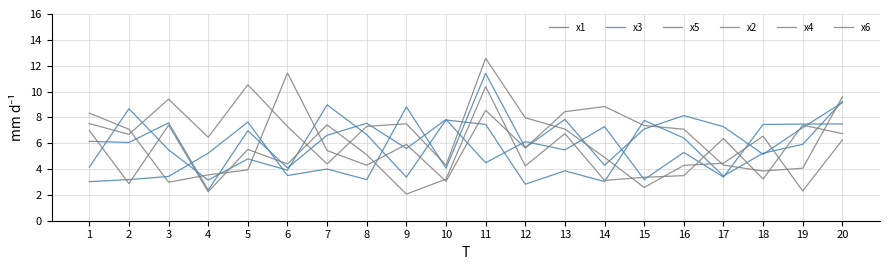

Reading right to left, list all the values displayed in this chart.

x1: 20=9.2	19=5.9	18=5.2	17=3.5	16=6.4	15=7.8	14=3.0	13=3.9	12=2.8	11=7.5	10=7.8	9=3.4	8=6.7	7=9.0	6=3.9	5=4.8	4=3.1	3=5.5	2=8.7	1=4.1
x3: 20=7.5	19=7.5	18=7.4	17=3.4	16=5.3	15=3.2	14=7.3	13=5.5	12=6.1	11=4.5	10=7.8	9=5.6	8=7.5	7=6.6	6=4.1	5=7.0	4=2.4	3=7.6	2=6.1	1=6.1
x5: 20=9.1	19=7.2	18=5.1	17=7.3	16=8.1	15=7.1	14=4.3	13=7.8	12=5.6	11=11.4	10=4.1	9=8.8	8=3.2	7=4.0	6=3.5	5=7.6	4=5.2	3=3.4	2=3.2	1=3.0
x2: 20=6.2	19=2.3	18=6.5	17=4.4	16=4.3	15=2.6	14=4.9	13=7.1	12=8.0	11=12.6	10=4.3	9=7.5	8=7.3	7=4.4	6=7.3	5=10.5	4=6.5	3=9.4	2=6.7	1=7.5
x4: 20=9.6	19=4.1	18=3.8	17=4.3	16=7.1	15=7.4	14=8.8	13=8.4	12=5.6	11=8.5	10=3.1	9=5.9	8=4.3	7=5.4	6=11.4	5=3.9	4=3.5	3=3.0	2=7.1	1=8.3
x6: 20=6.7	19=7.4	18=3.2	17=6.4	16=3.5	15=3.4	14=3.1	13=6.7	12=4.2	11=10.4	10=3.2	9=2.1	8=5.1	7=7.4	6=4.4	5=5.5	4=2.2	3=7.4	2=2.9	1=7.0